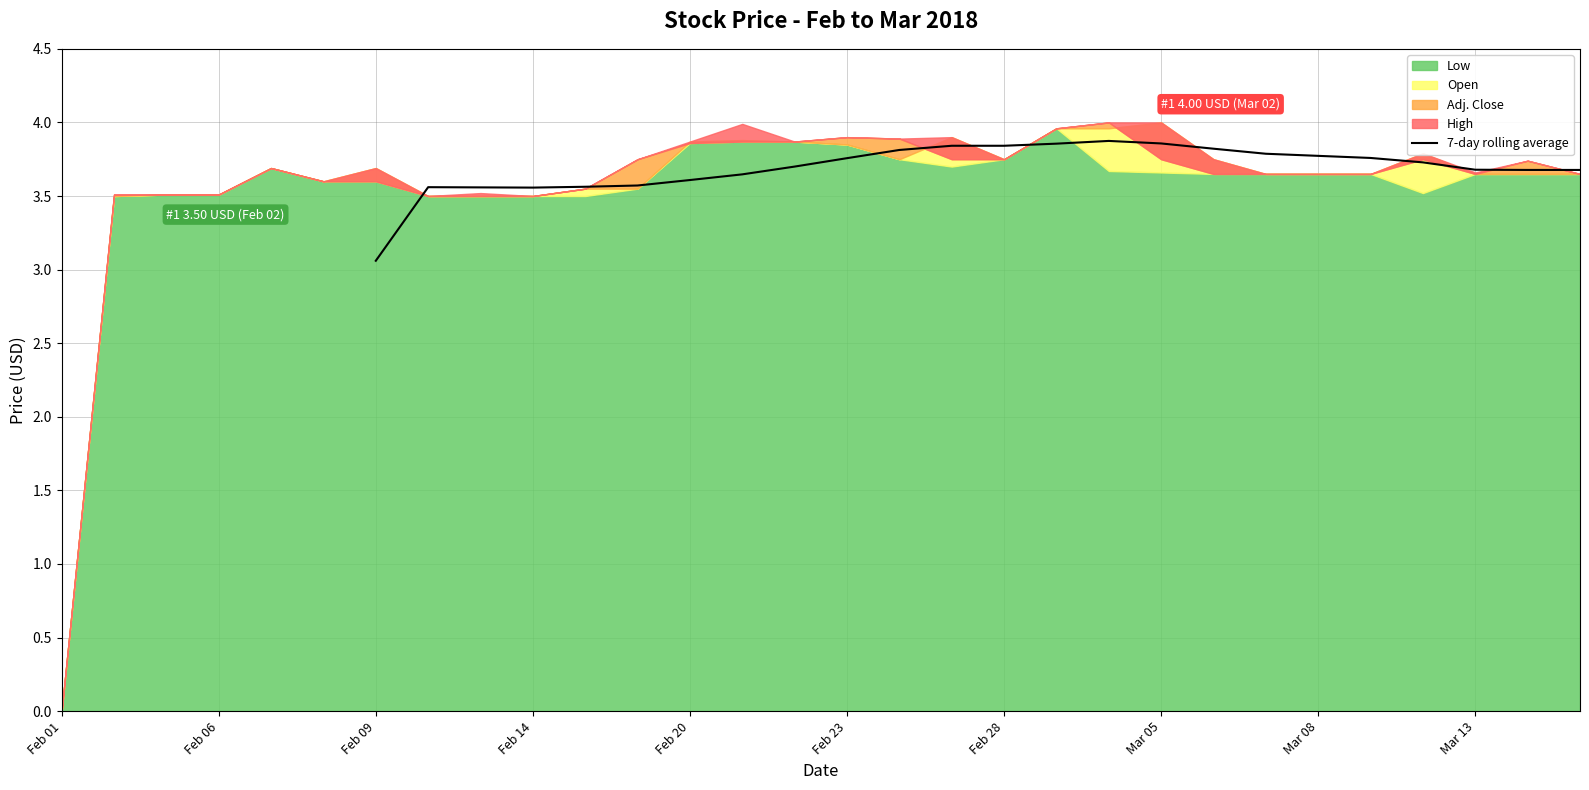

Where is 7-day rolling average nearest to the value 3?

Feb 09